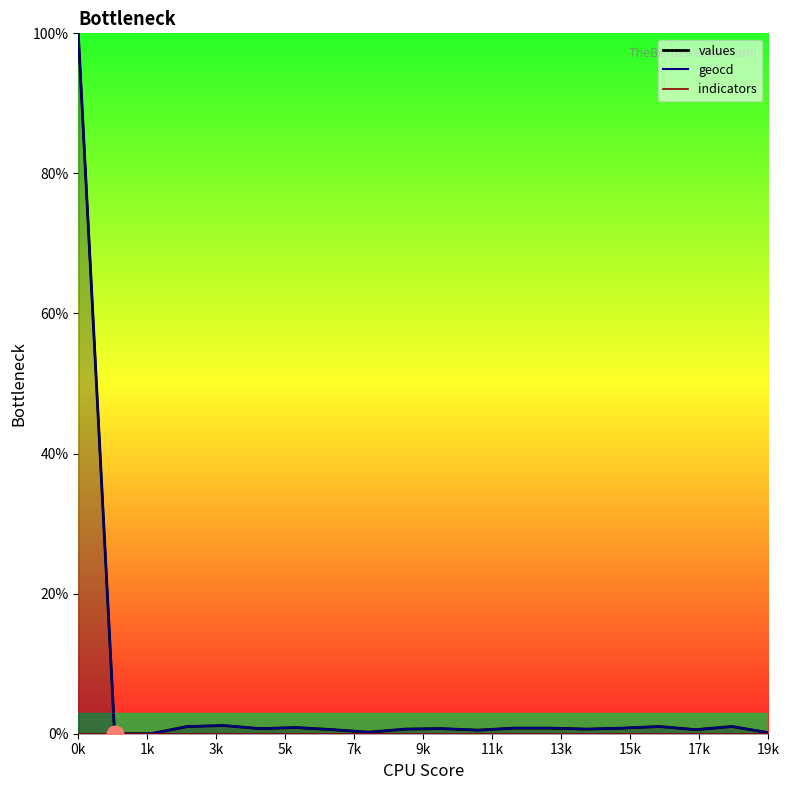

Which category has the lowest value in the geocd series?

1